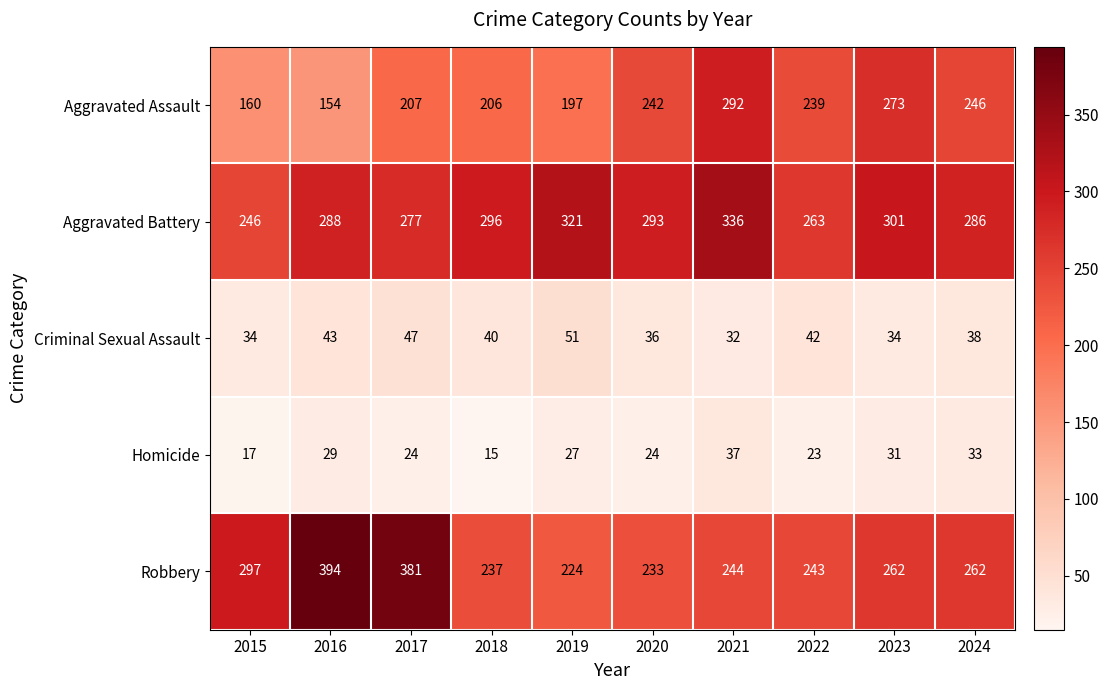

What is the difference between the highest and lowest values at 2022?

240